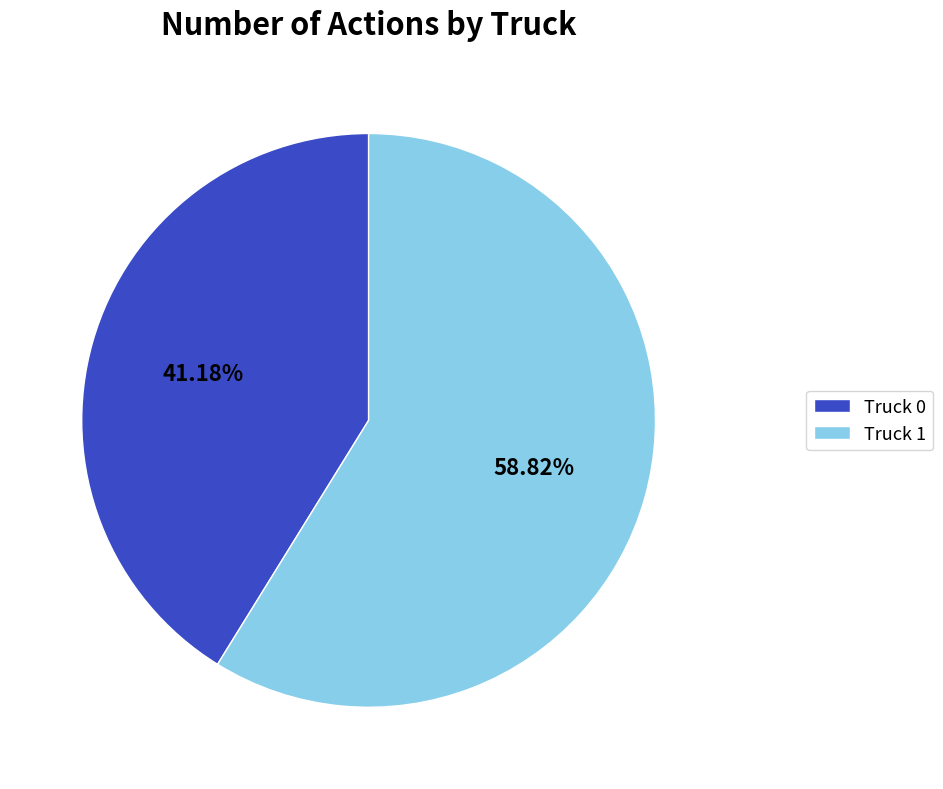

Between Truck 1 and Truck 0, which is larger?

Truck 1